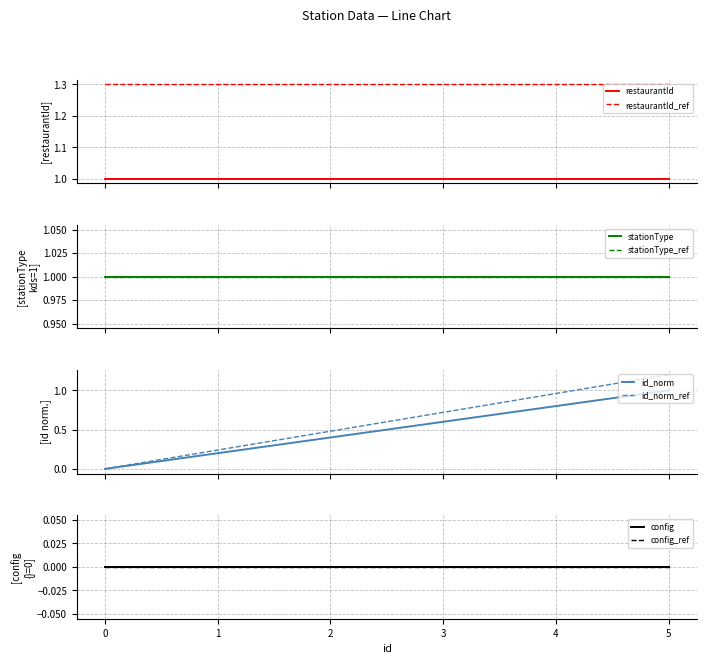

True or false: the data has more than 0 interior local peaks.

False